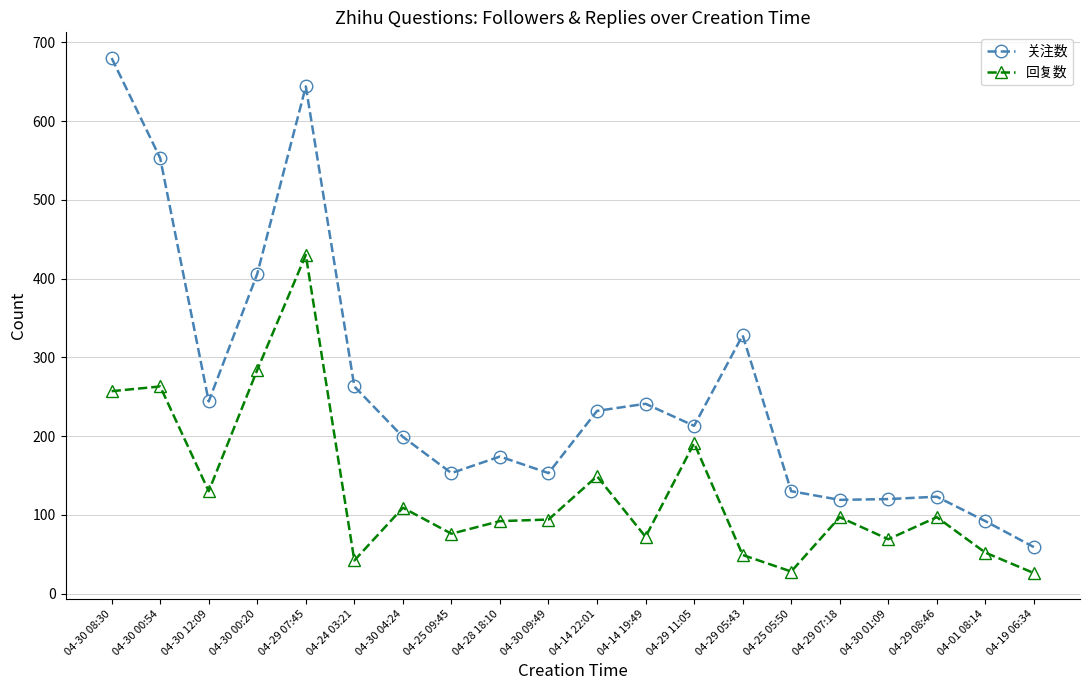

What is the label of the 9th point from the left?

04-28 18:10